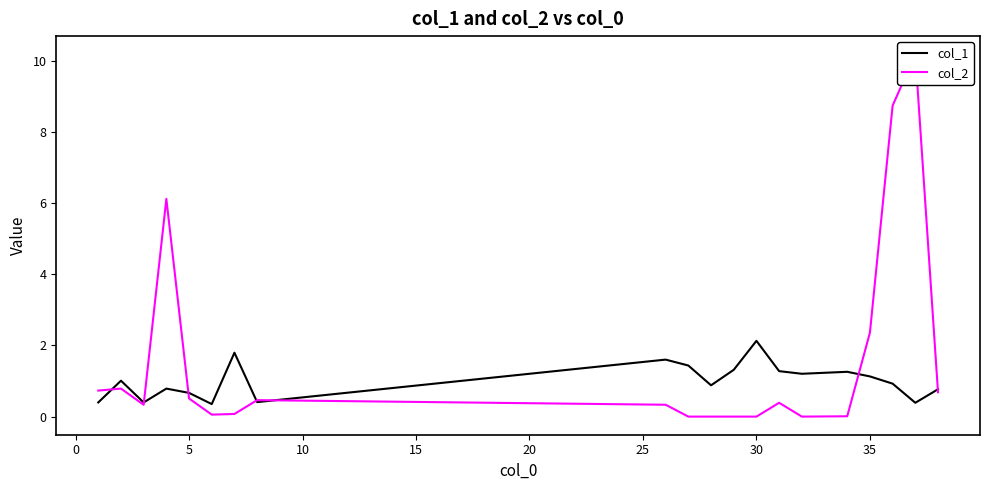

What is the lowest value of the col_1 series?

0.4